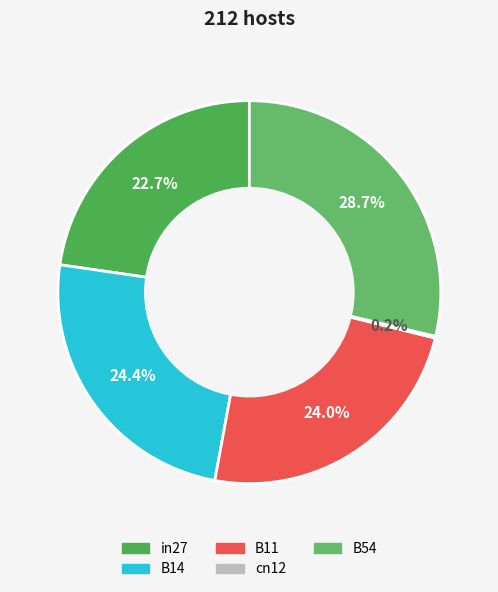

Which has a higher value, in27 or B14?

B14